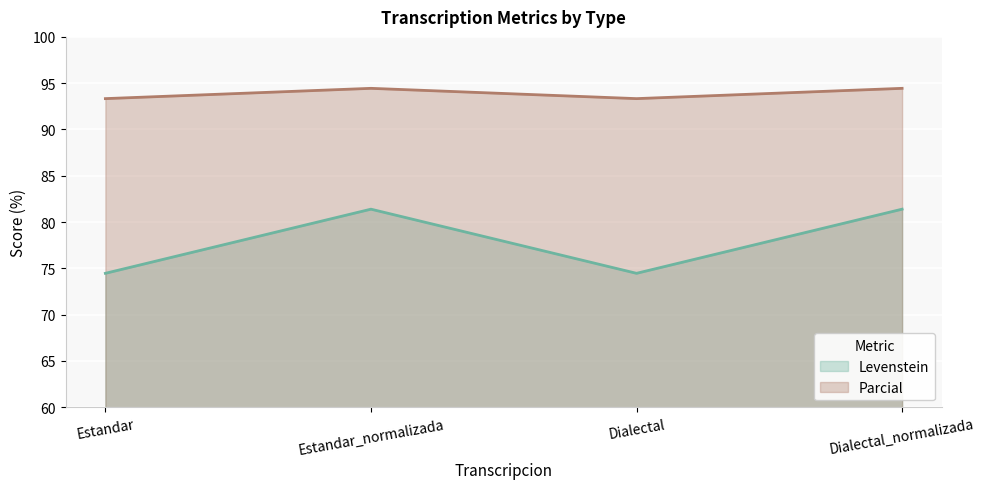

Where is the first local maximum for Parcial?

Estandar_normalizada